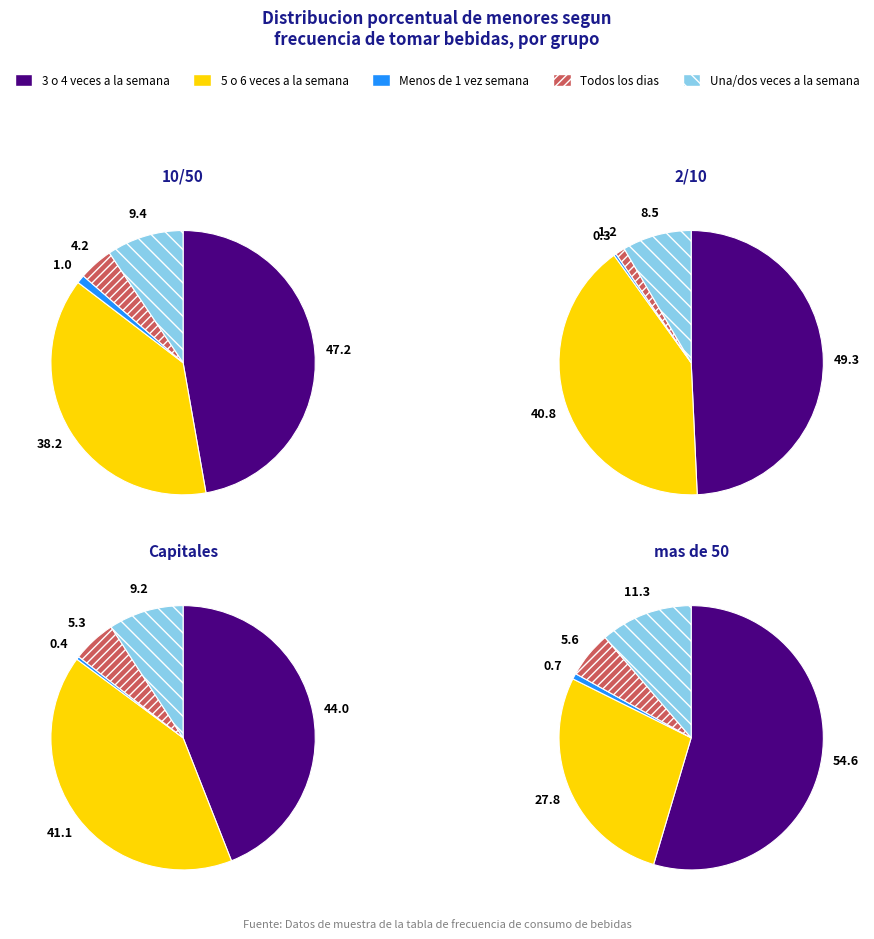

Is 10/50 the majority of the pie?

No